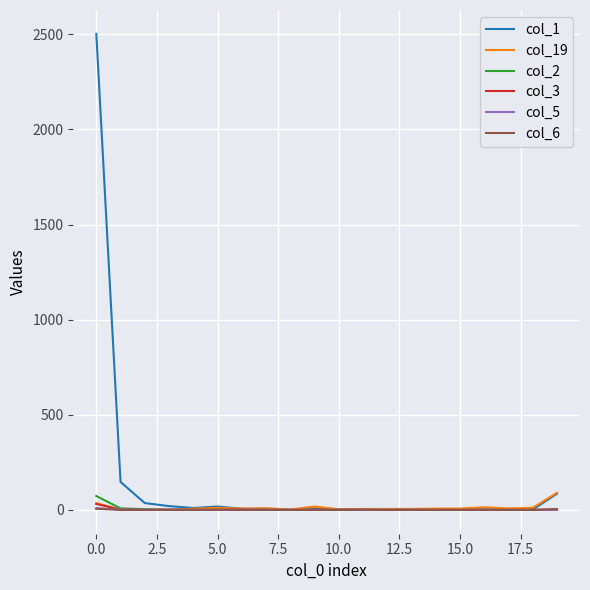

Which series has the widest spread of values?

col_1